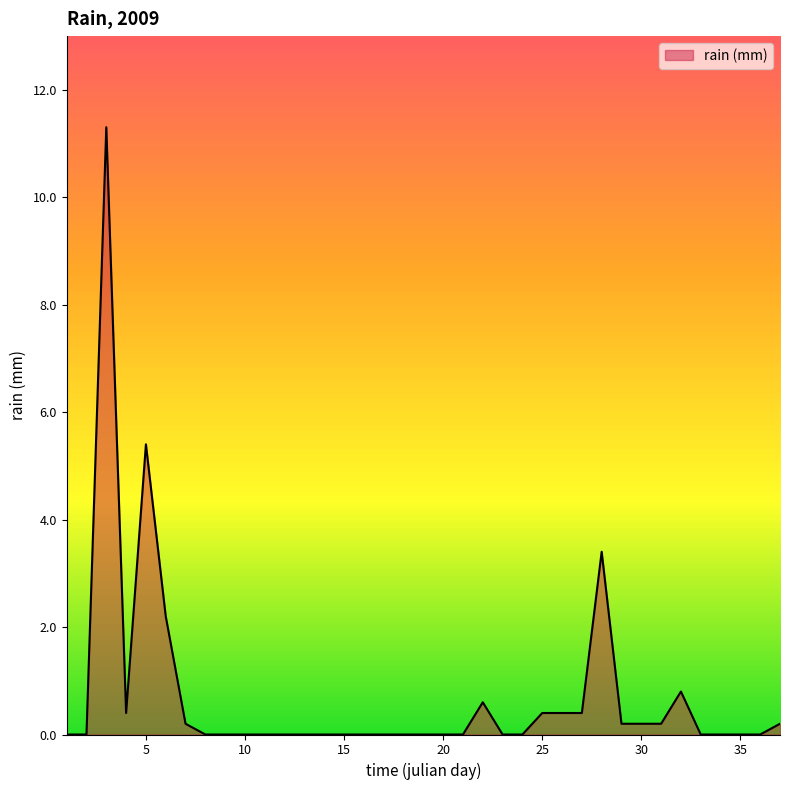

What is the difference between the maximum and minimum values?

11.3